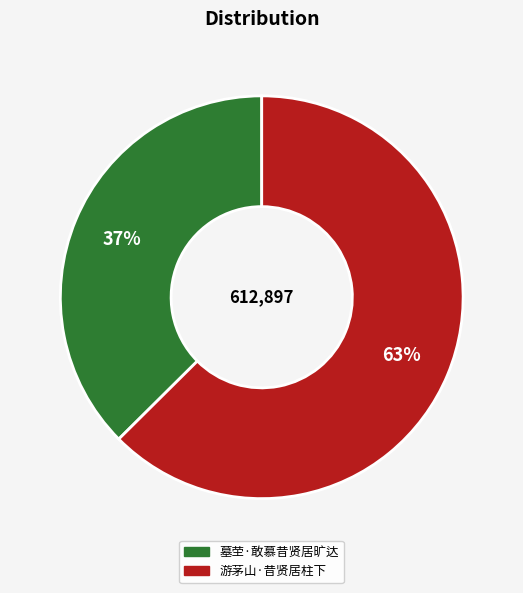

Is there any slice that represents more than half of the pie?

Yes